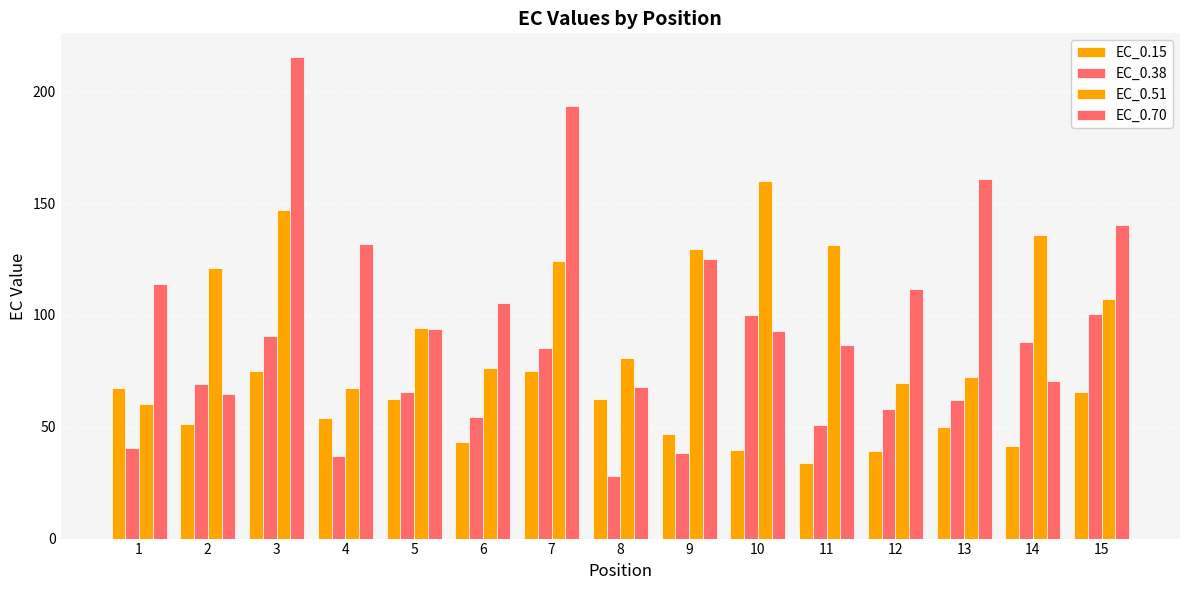

What is the maximum value shown in the chart?

215.1